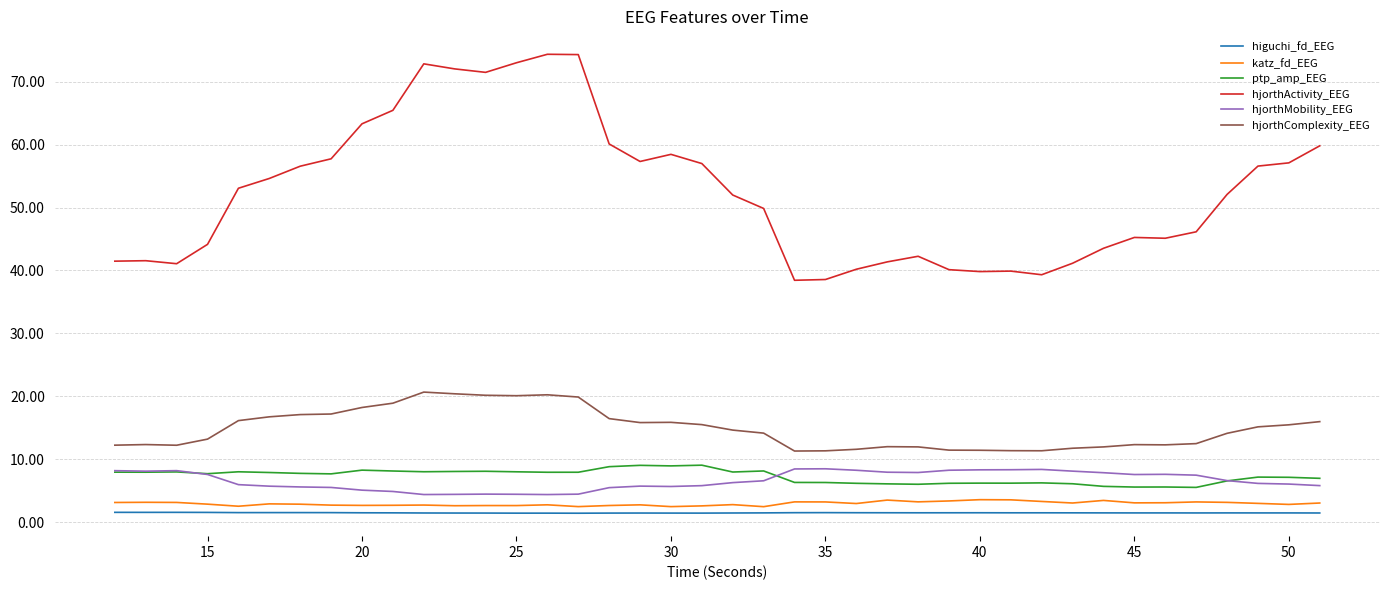

What is the minimum value for hjorthMobility_EEG?

4.4